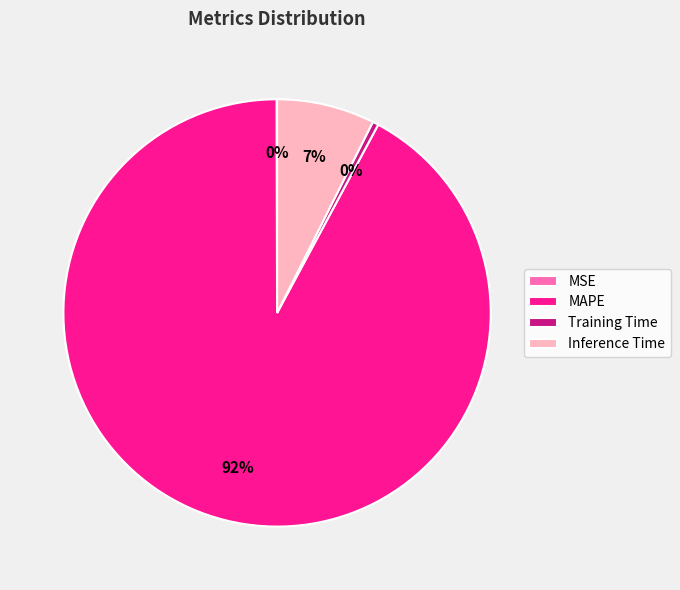

Is it true that Training Time is 8% of the pie?

False